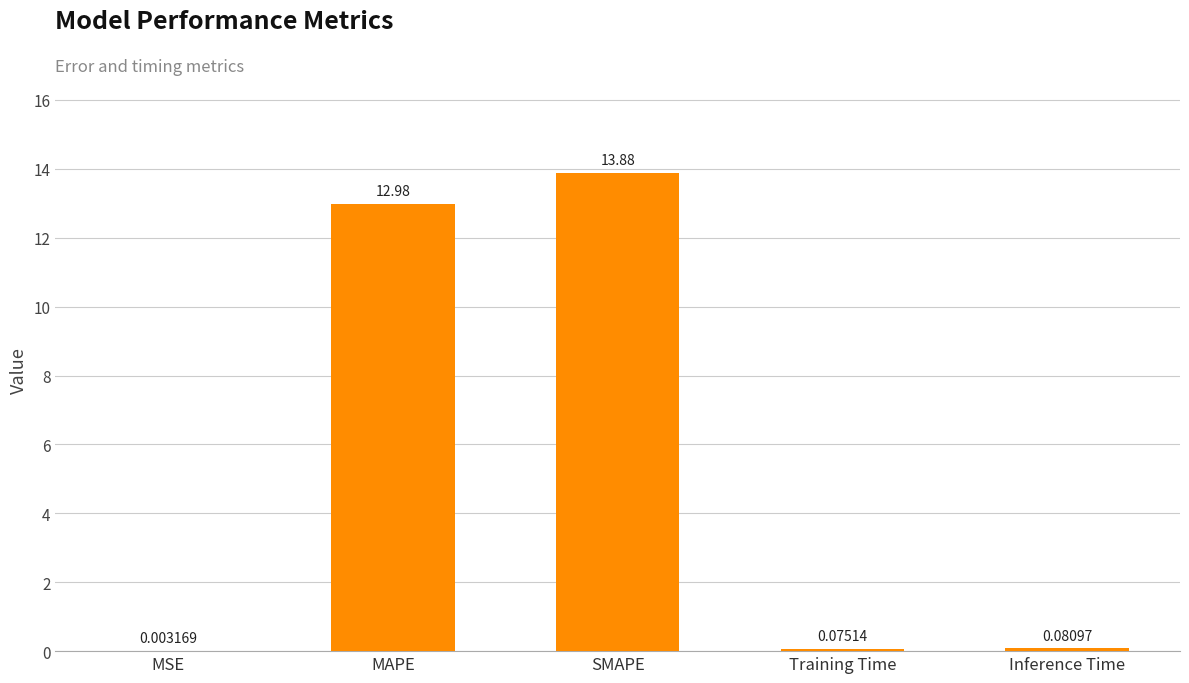

What is the average value?

5.4